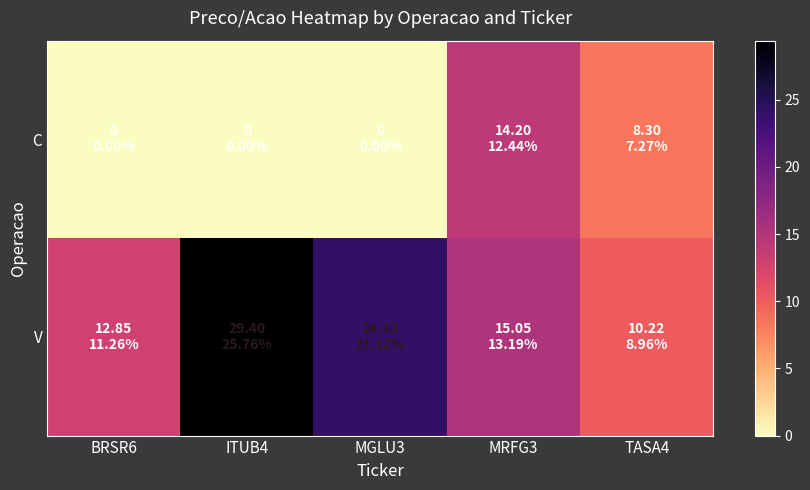

Reading left to right, extract all data points from this chart.

C: BRSR6=0.0	ITUB4=0.0	MGLU3=0.0	MRFG3=14.2	TASA4=8.3
V: BRSR6=12.8	ITUB4=29.4	MGLU3=24.1	MRFG3=15.1	TASA4=10.2